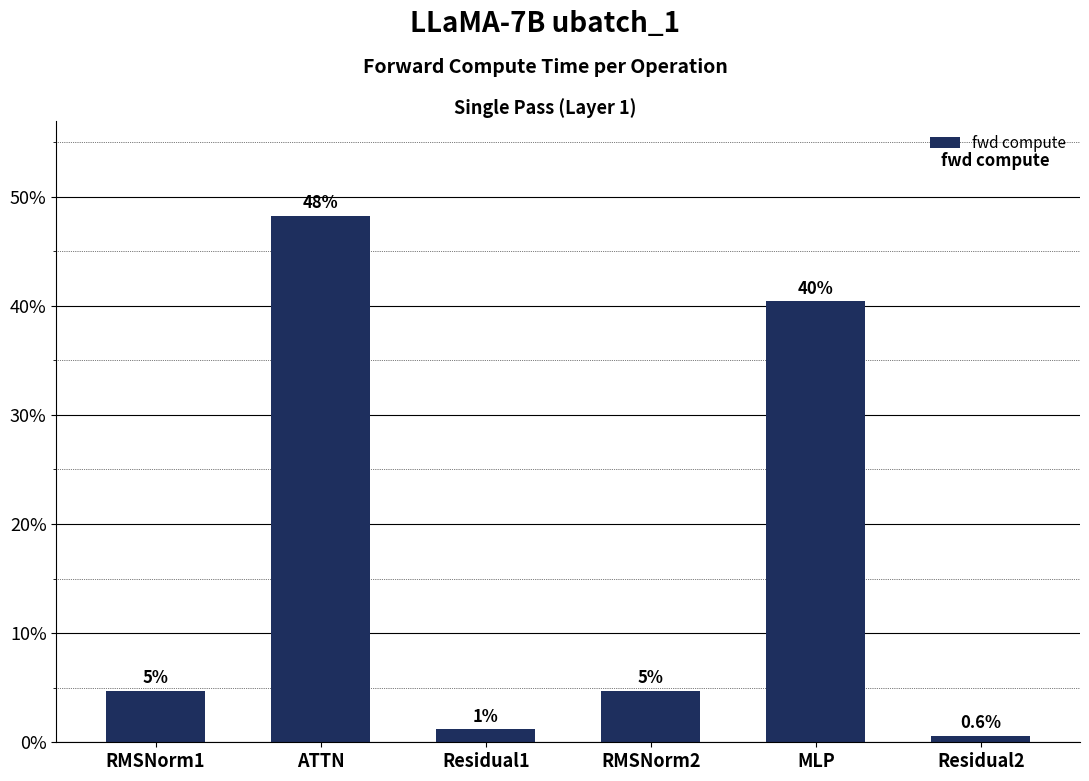

Are the bars horizontal?

No